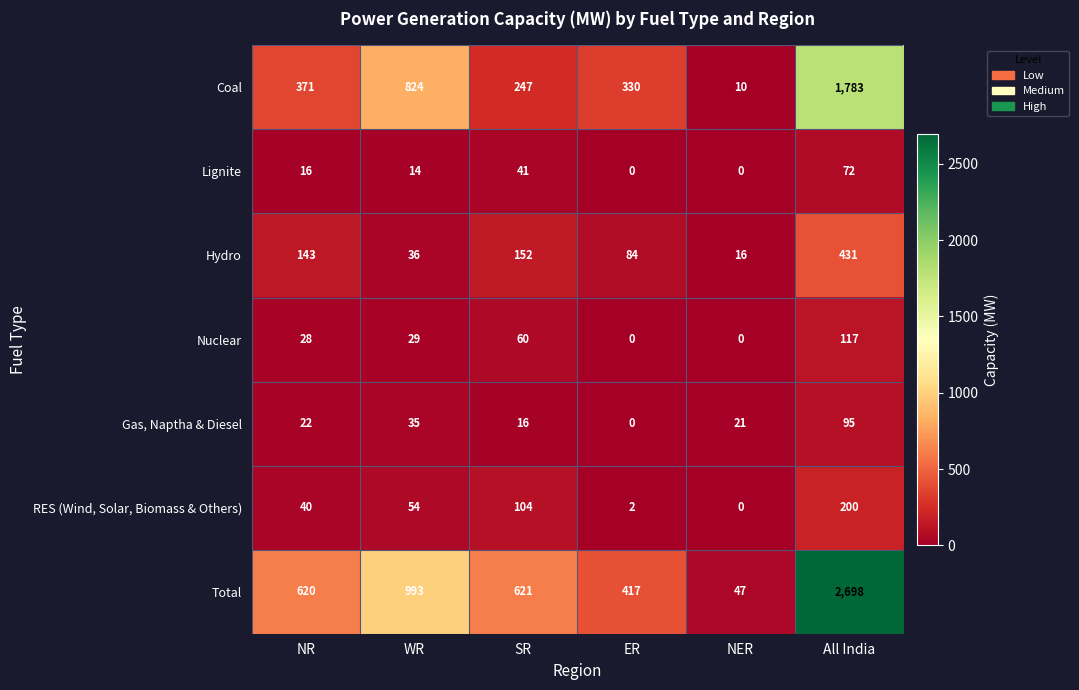

What is the total value across all series at All India?

5396